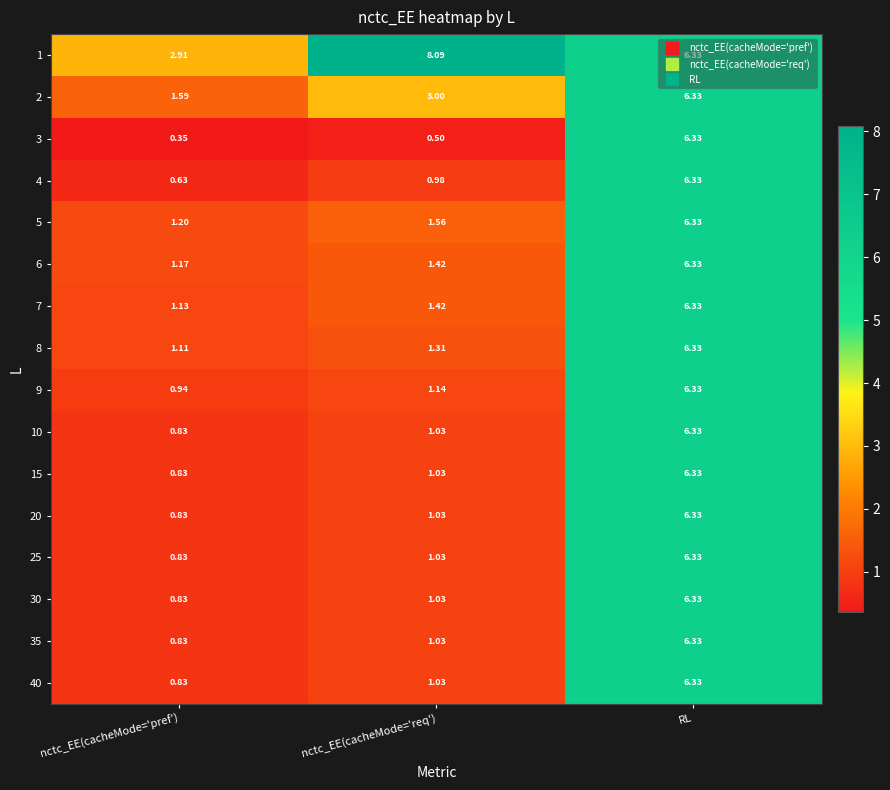

At which label is 30 closest to 3?

nctc_EE(cacheMode='req')